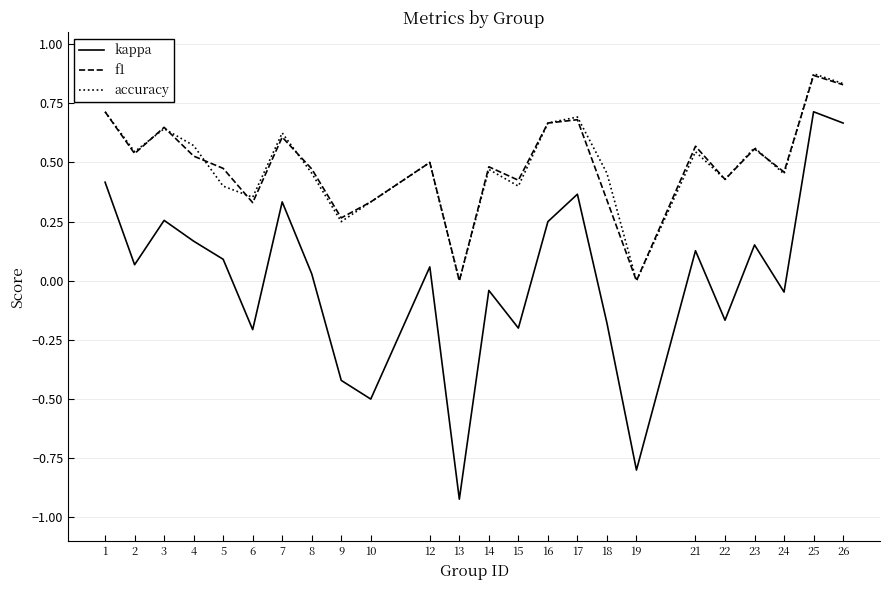

At which label does kappa first exceed 0?

1